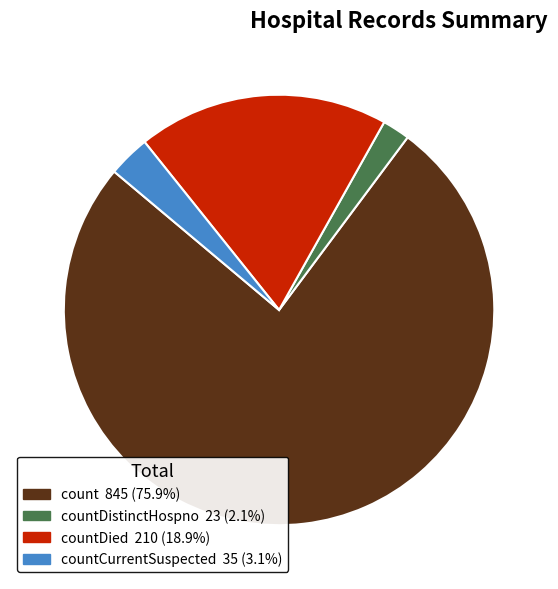

Is there a majority slice in this chart?

Yes